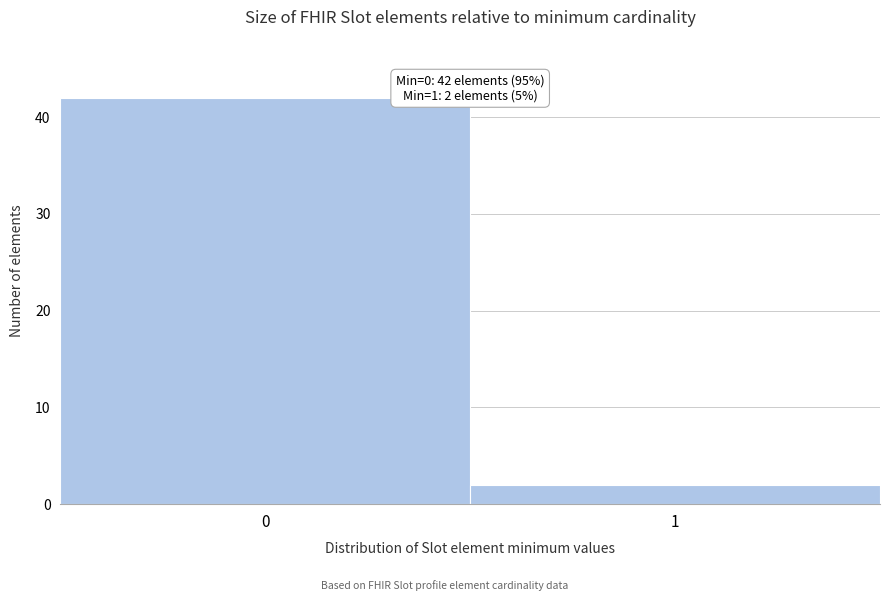

Reading right to left, what are all the values shown in this chart?

1=2	0=42